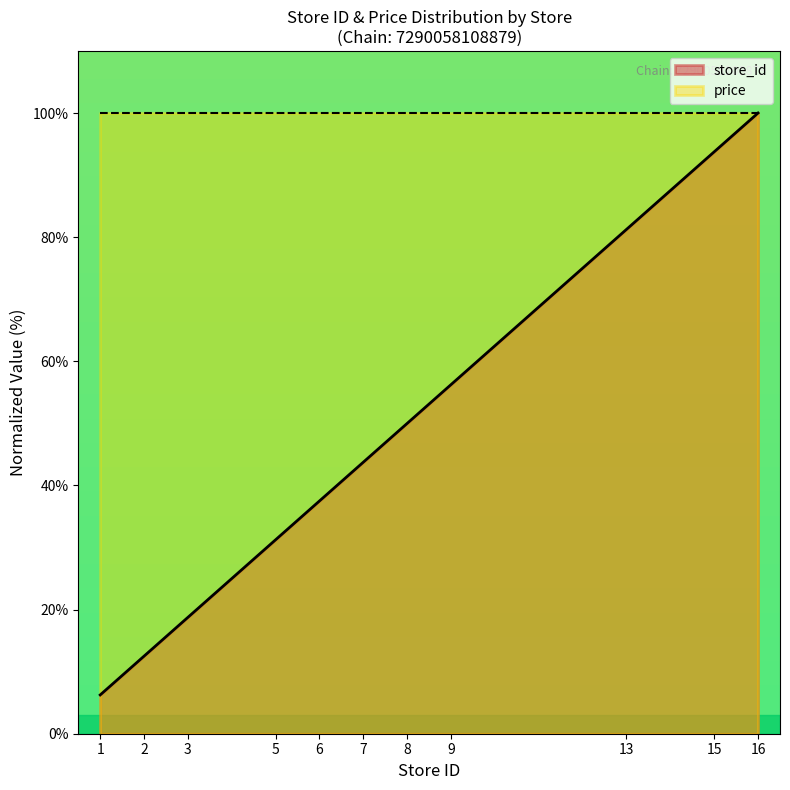

List the labels in order of value, smallest first.

1, 2, 3, 5, 6, 7, 8, 9, 13, 15, 16